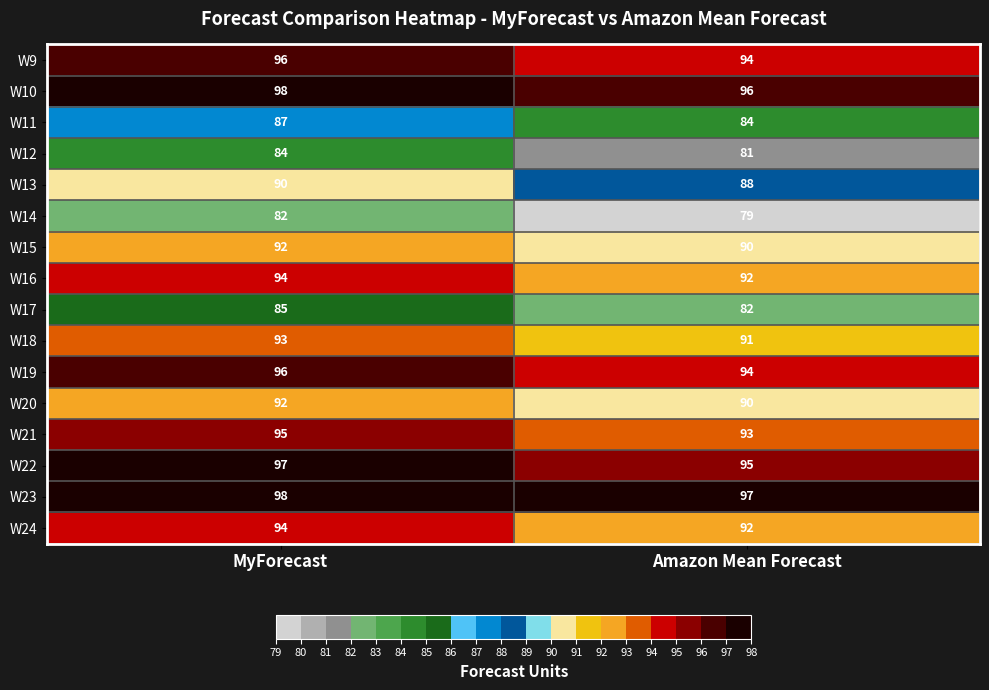

Is the value of W16 at Amazon Mean Forecast greater than the value of W14 at MyForecast?

Yes